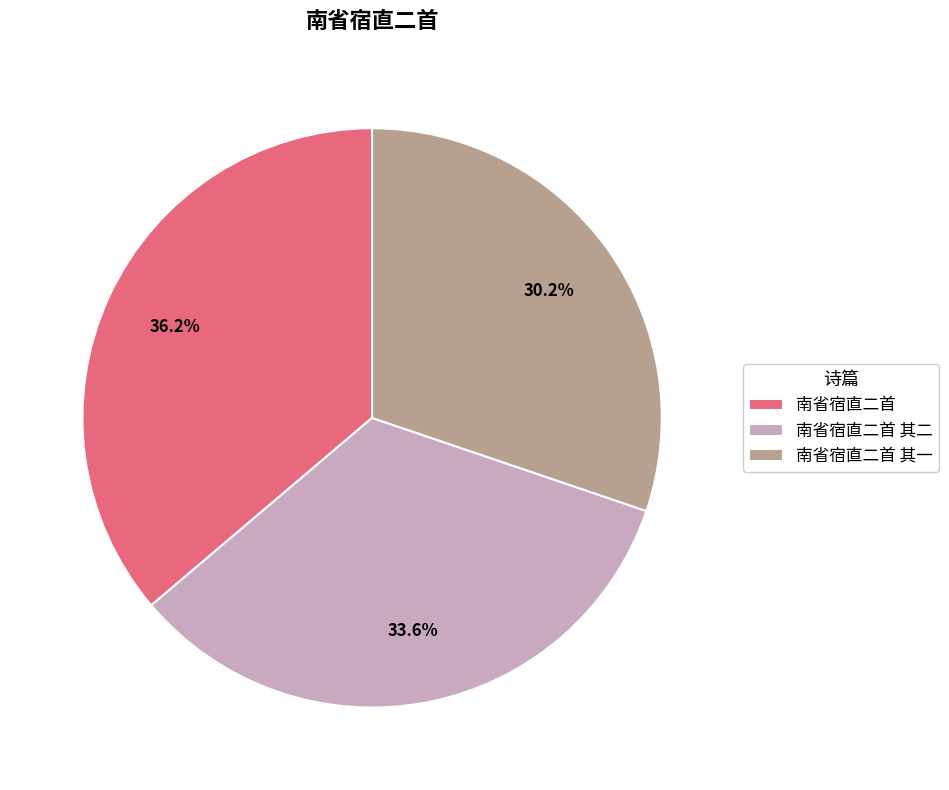

The 南省宿直二首 slice represents 36% of the pie. True or false?

True